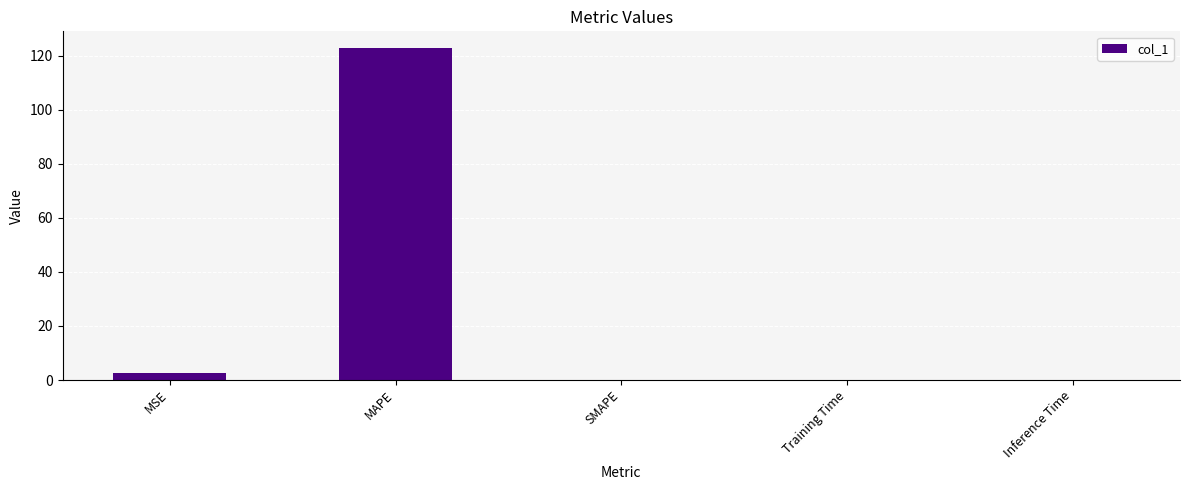

How many distinct data groups are displayed?

1